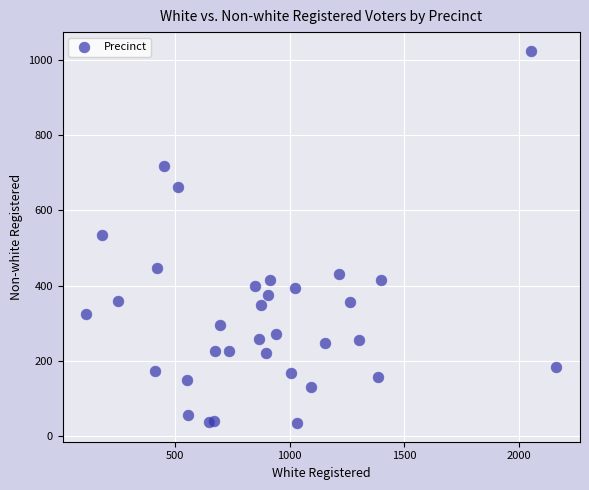

What is the range of Y values (max minus min)?

991